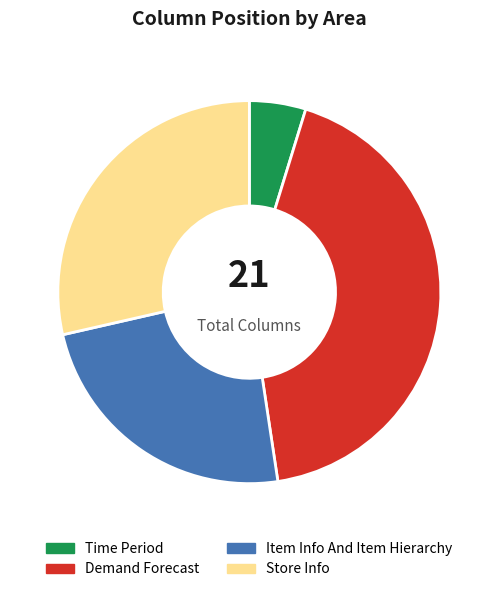

Rank the categories by value from lowest to highest.

Time Period, Item Info And Item Hierarchy, Store Info, Demand Forecast